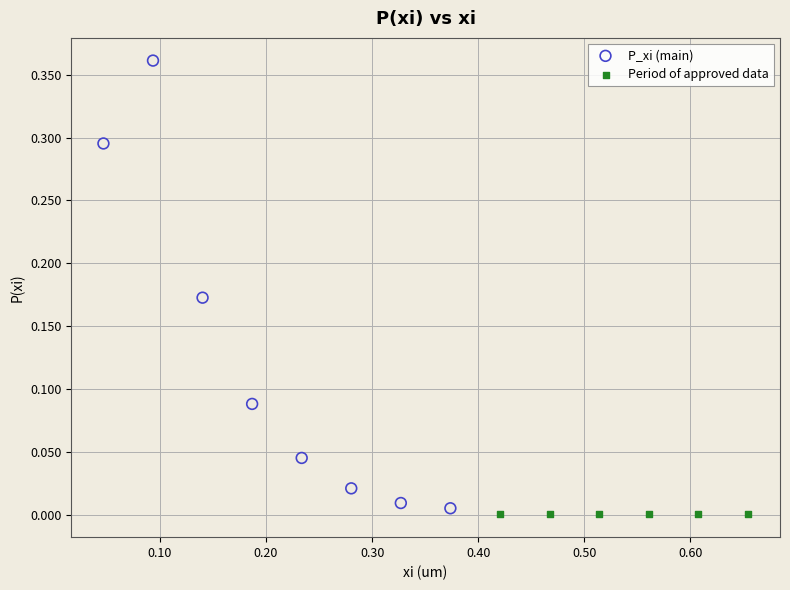

Which series has the widest spread of Y values?

P_xi (main)